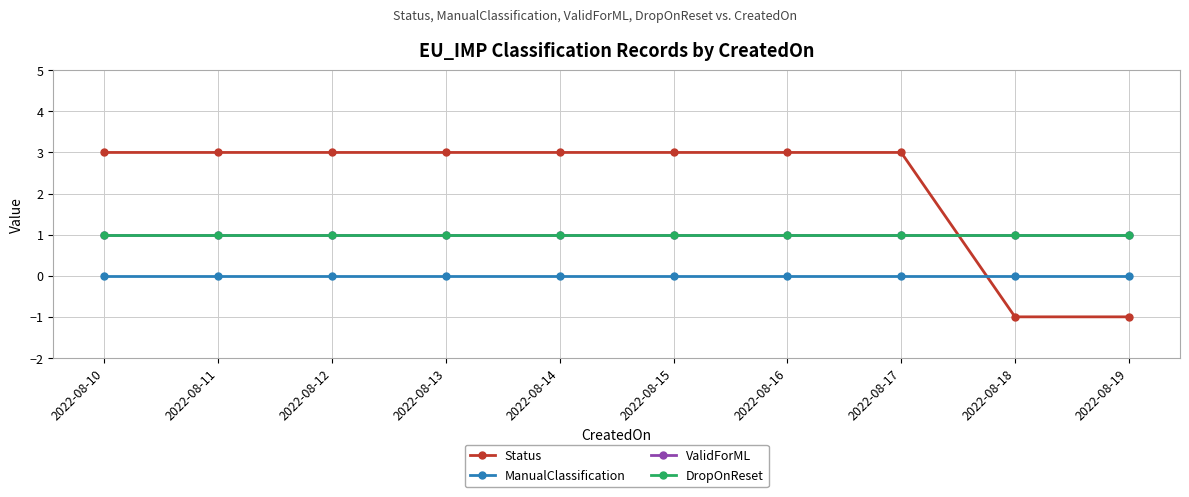

True or false: ValidForML has a value of 2 at 2022-08-11.

False